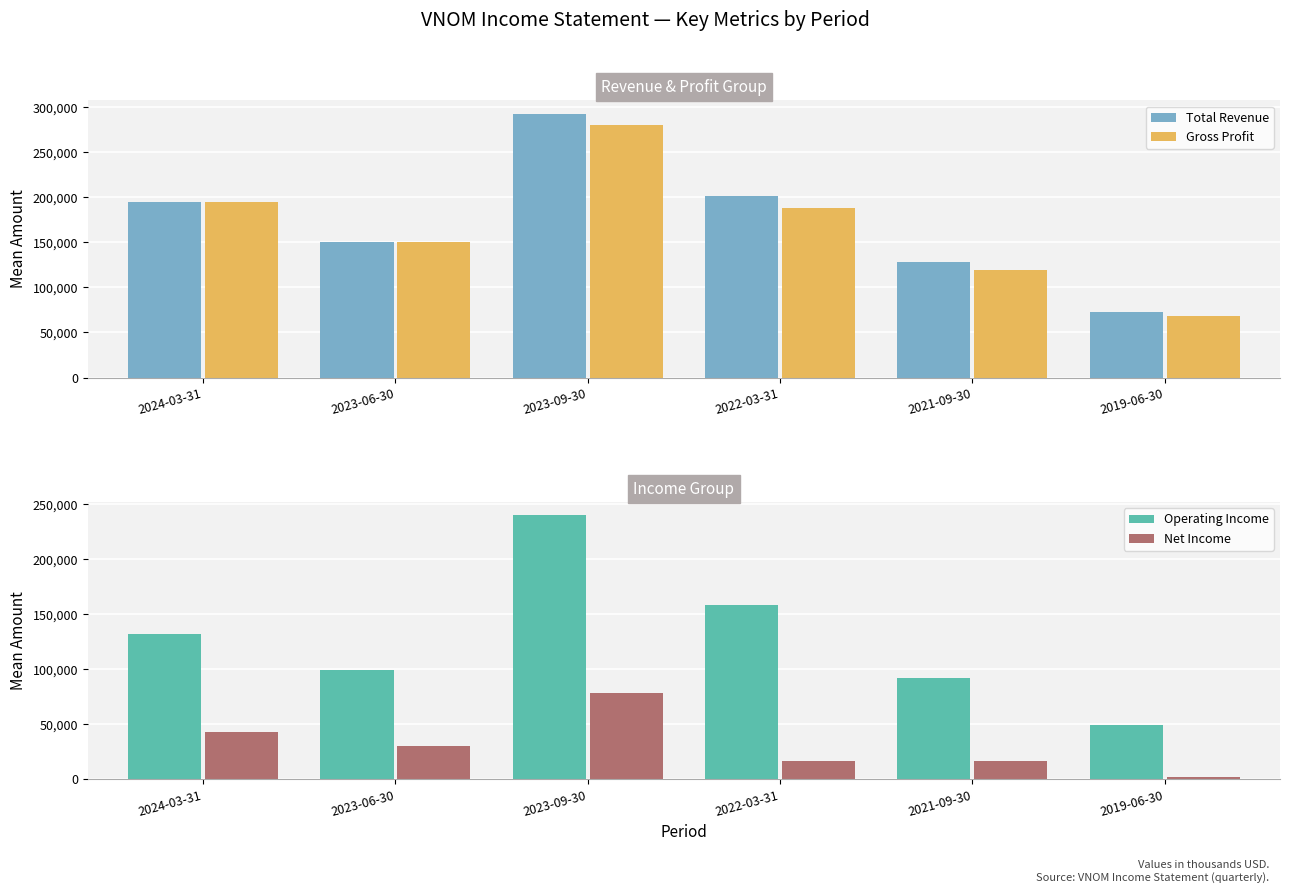

What is the maximum value for Total Revenue?

293000